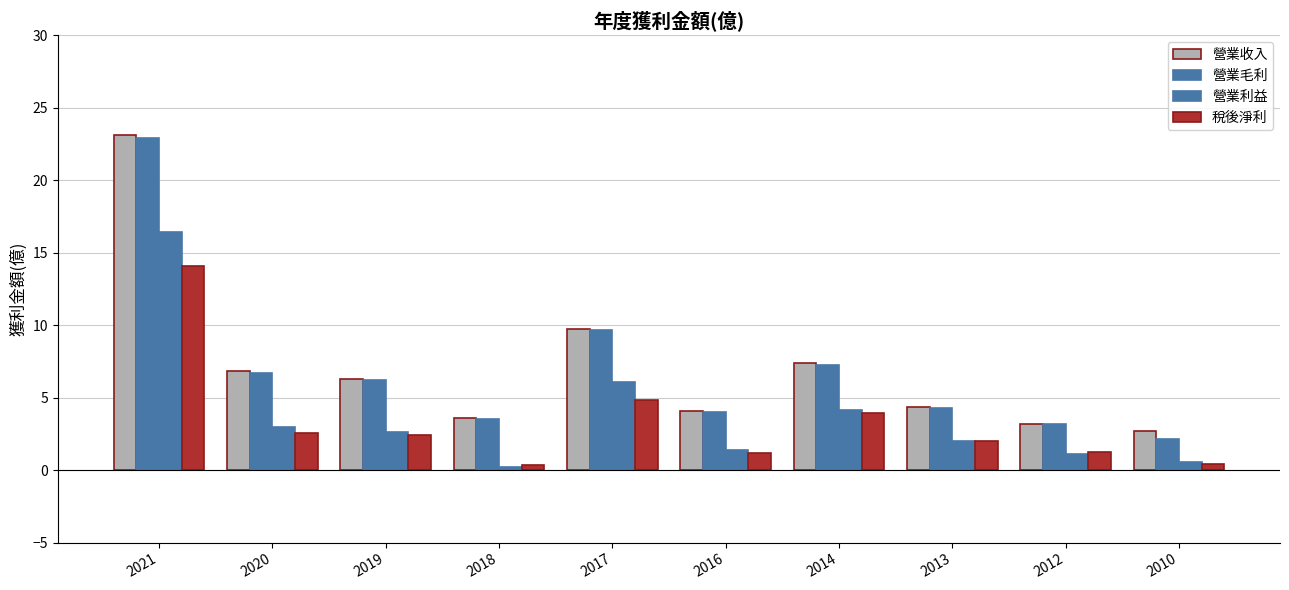

How many data points does each series have?

10